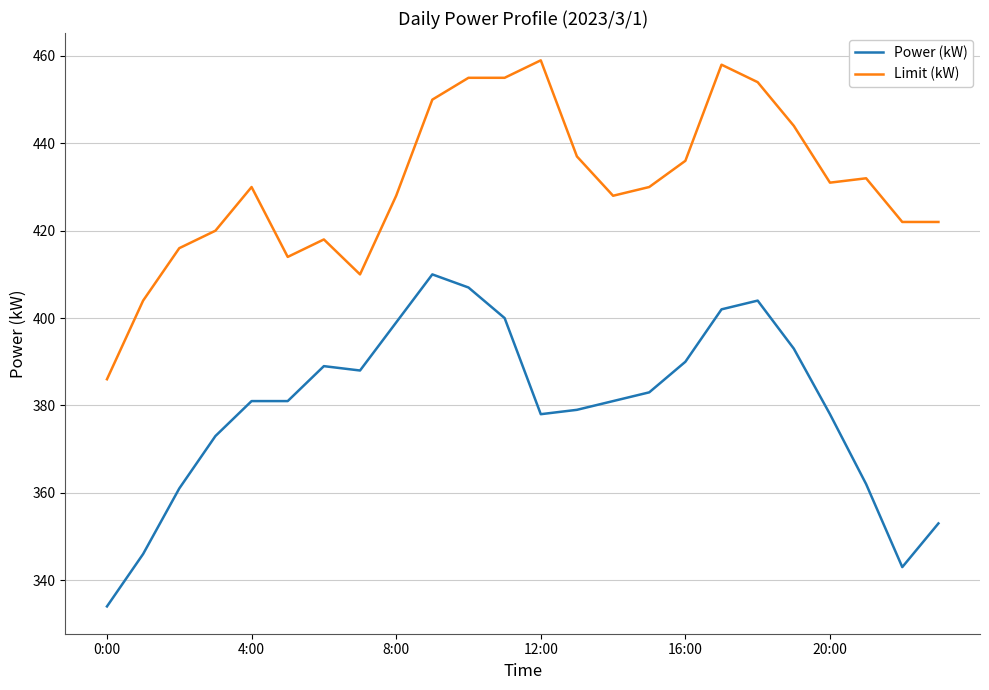

True or false: Limit (kW) has more than 2 interior local peaks.

True